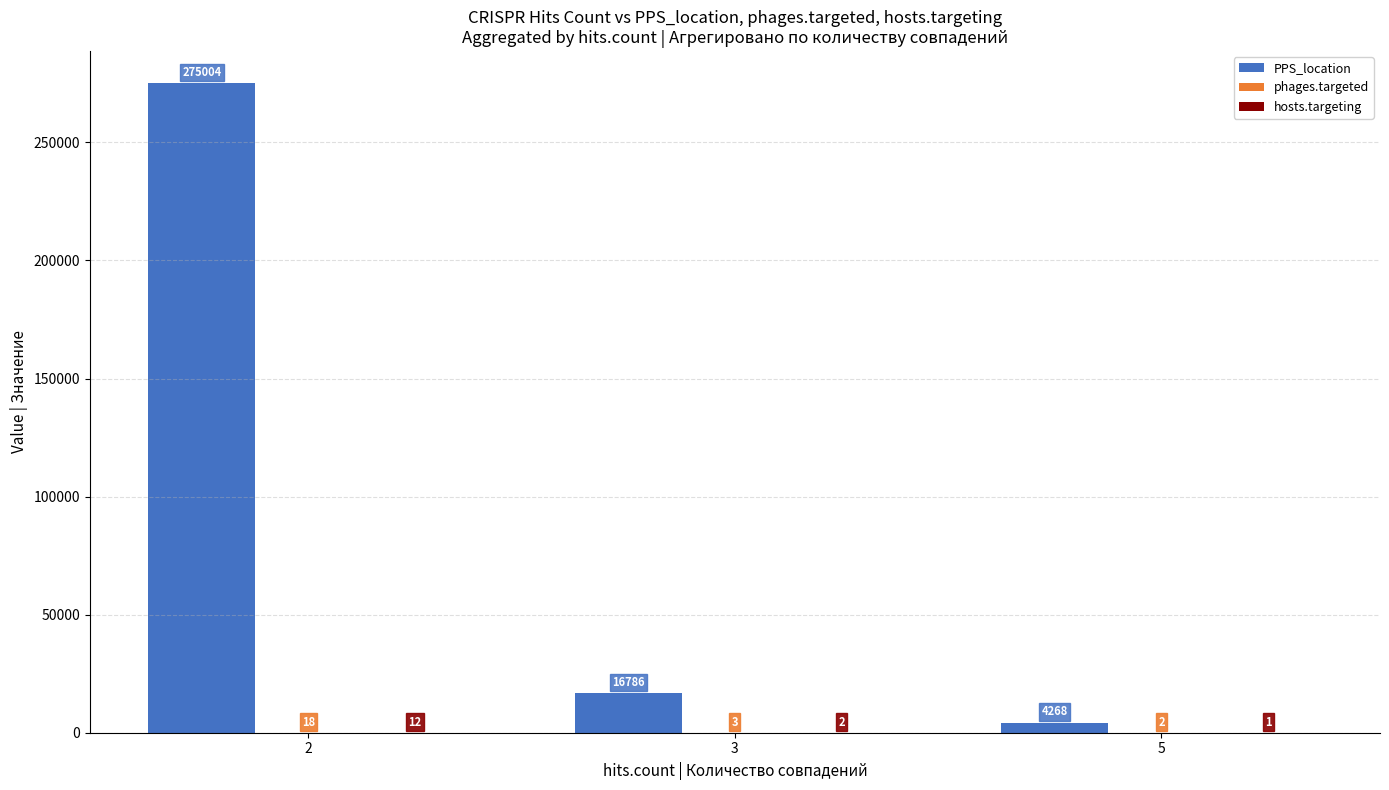

What is the maximum value shown in the chart?

275004